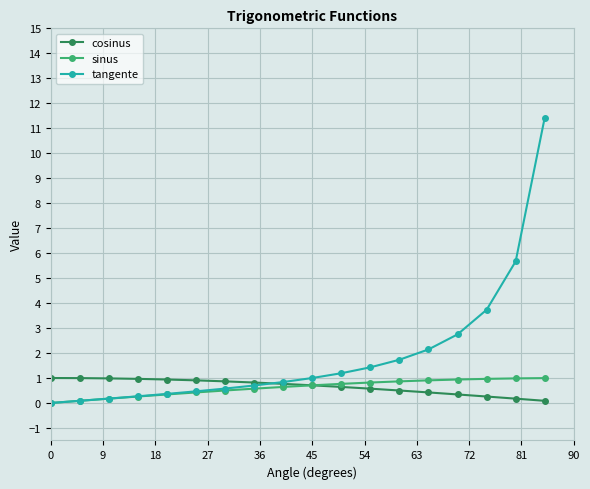

Which series has the largest total across all categories?

tangente